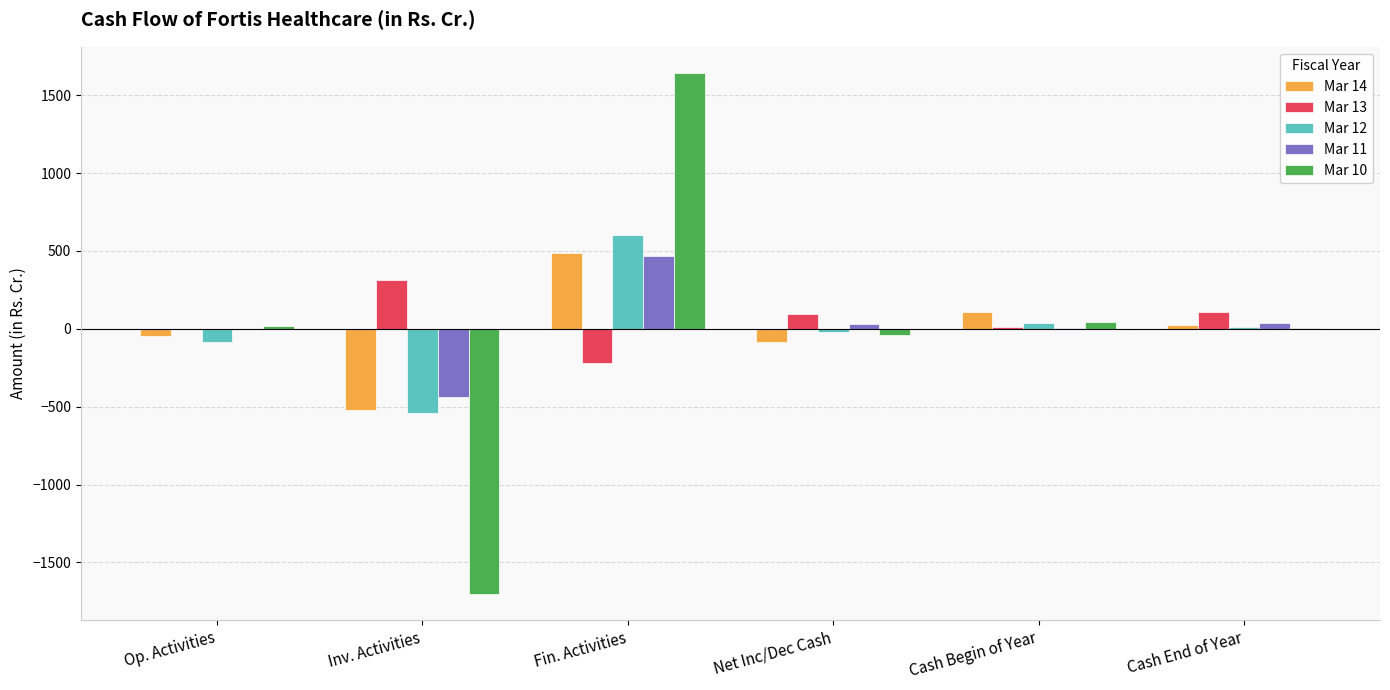

The Mar 14 series shows 752.3 at Fin. Activities. True or false?

False